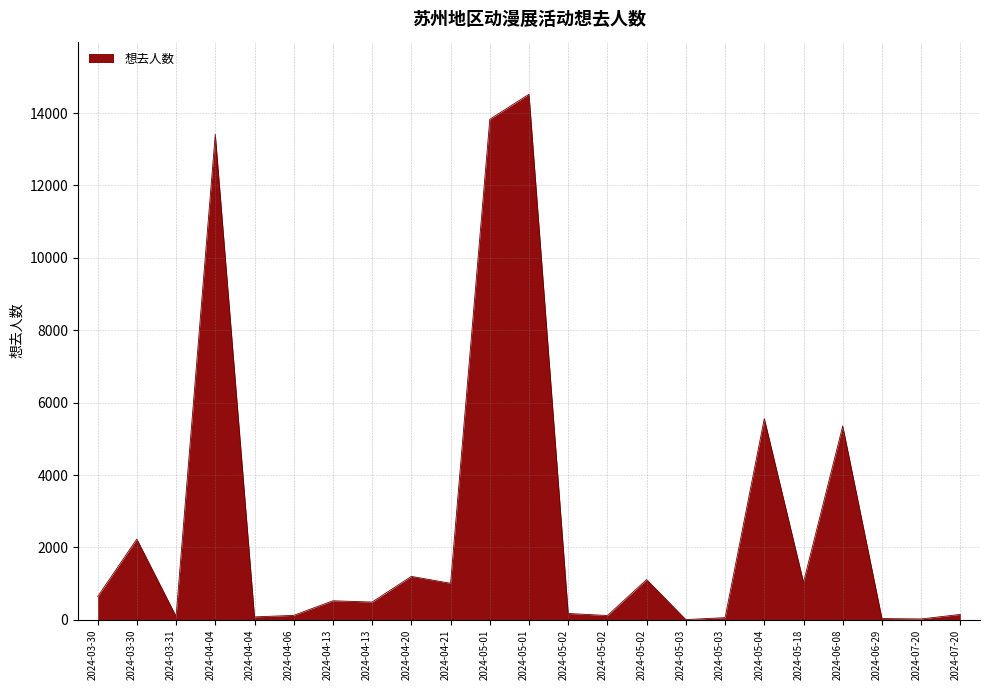

Rank the categories by value from lowest to highest.

2024-05-03, 2024-07-20, 2024-06-29, 2024-05-03, 2024-04-04, 2024-03-31, 2024-05-02, 2024-04-06, 2024-07-20, 2024-05-02, 2024-04-13, 2024-04-13, 2024-03-30, 2024-04-21, 2024-05-18, 2024-05-02, 2024-04-20, 2024-03-30, 2024-06-08, 2024-05-04, 2024-04-04, 2024-05-01, 2024-05-01